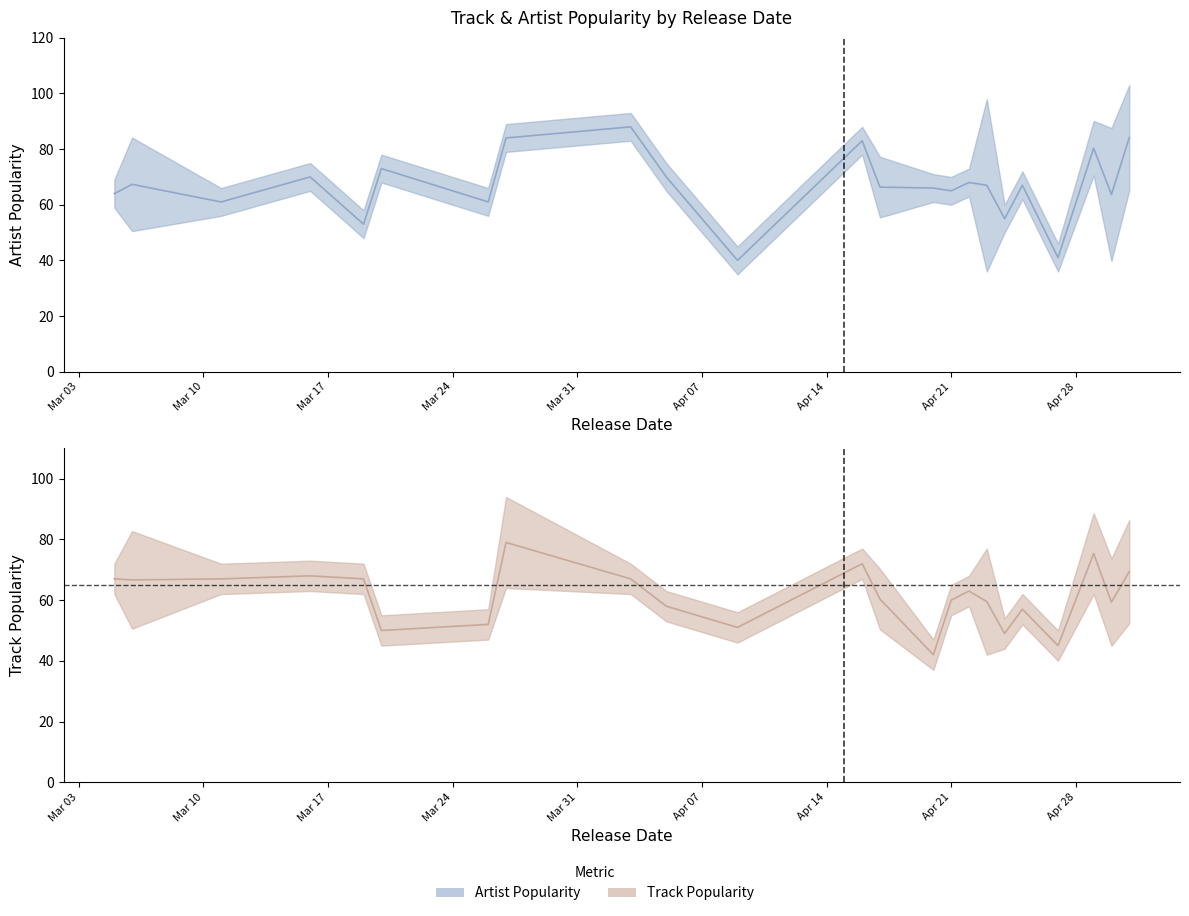

True or false: Track_Popularity has a value of 45 at 18.

True